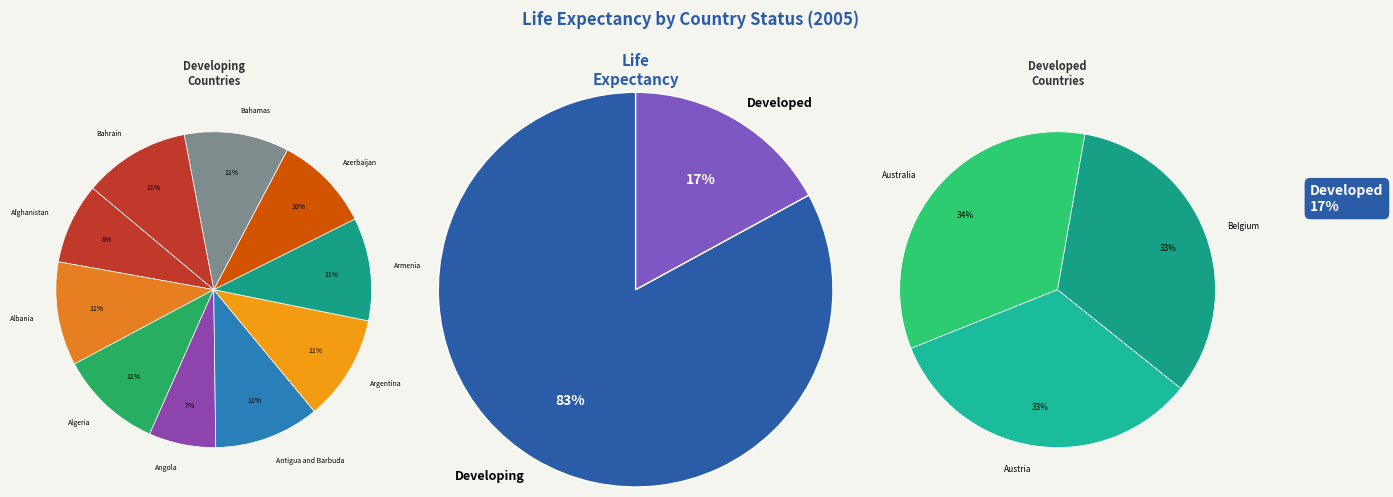

Combined, do Azerbaijan and Belgium account for over 50%?

No